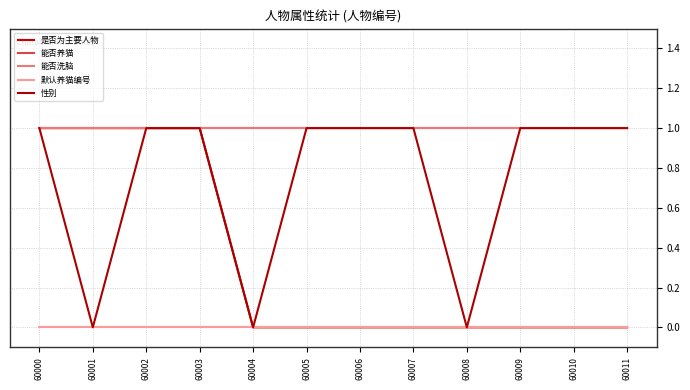

Count the 是否为主要人物 values in the range 0 to 1.

12